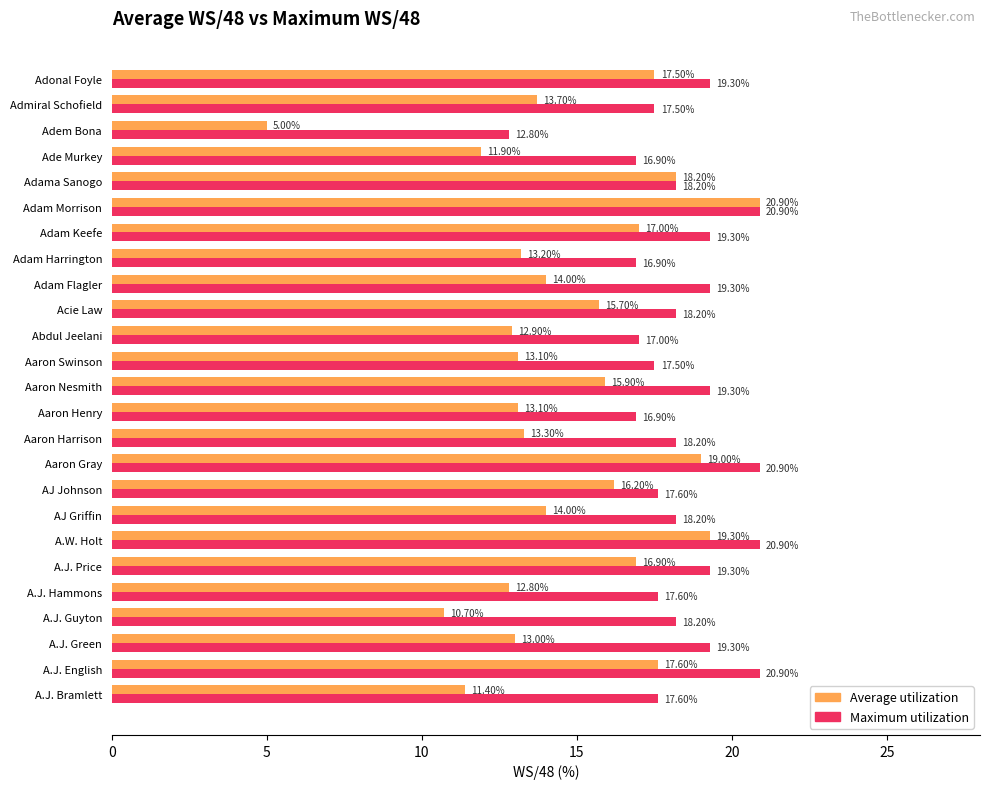

Rank the series by their average value, from lowest to highest.

Average utilization, Maximum utilization